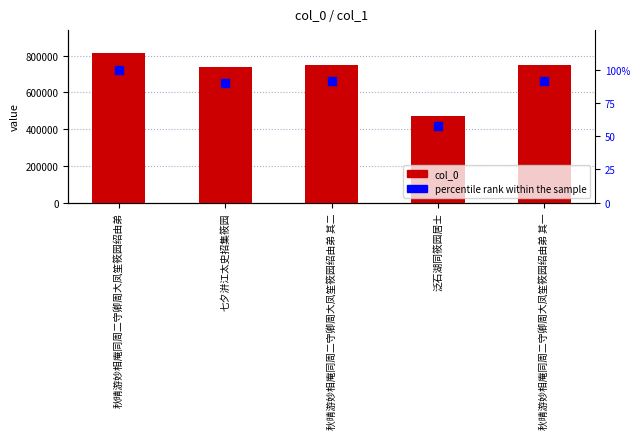

Which series has the widest spread of Y values?

col_0